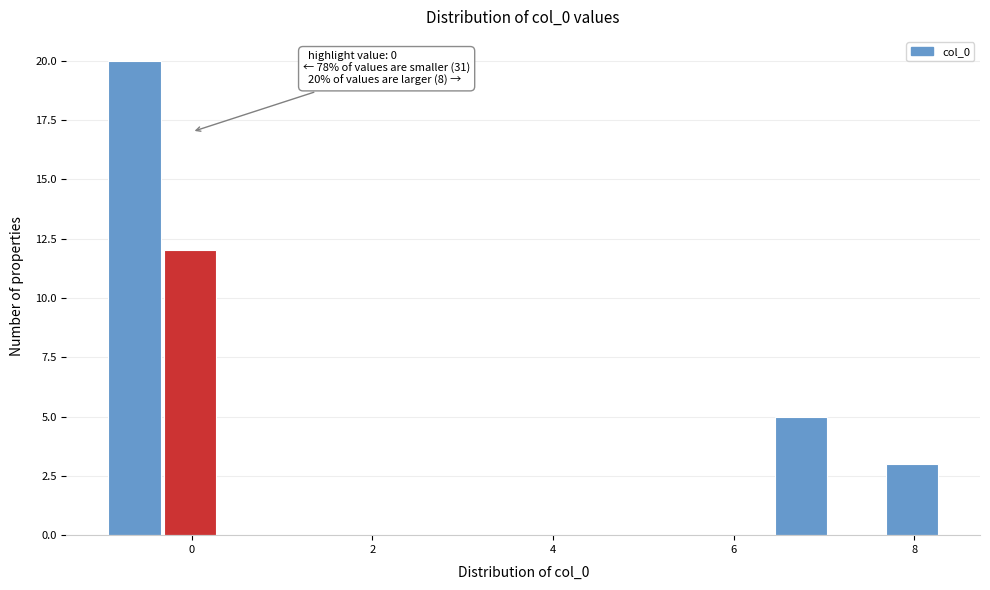

Around what value on the x-axis is the tallest bar? Give the approximate position of its centre, as read against the axis.

-0.6